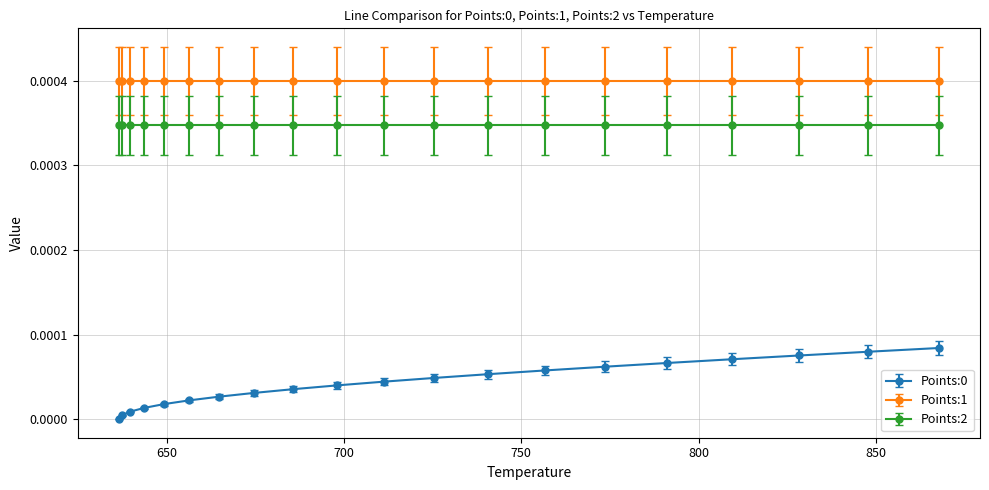

Does the chart have visible grid lines?

Yes